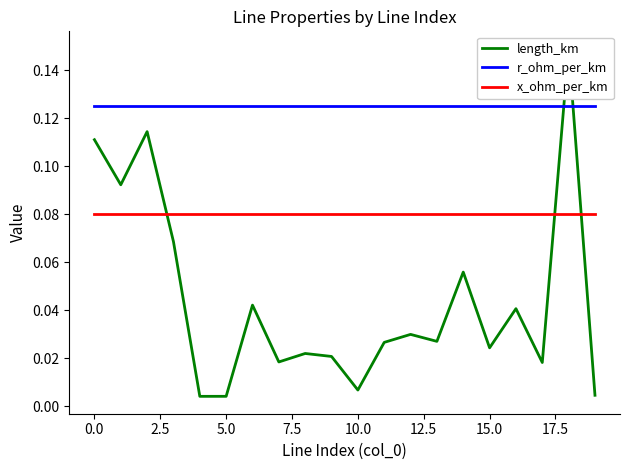

List the series in order of their peak value, highest first.

length_km, r_ohm_per_km, x_ohm_per_km